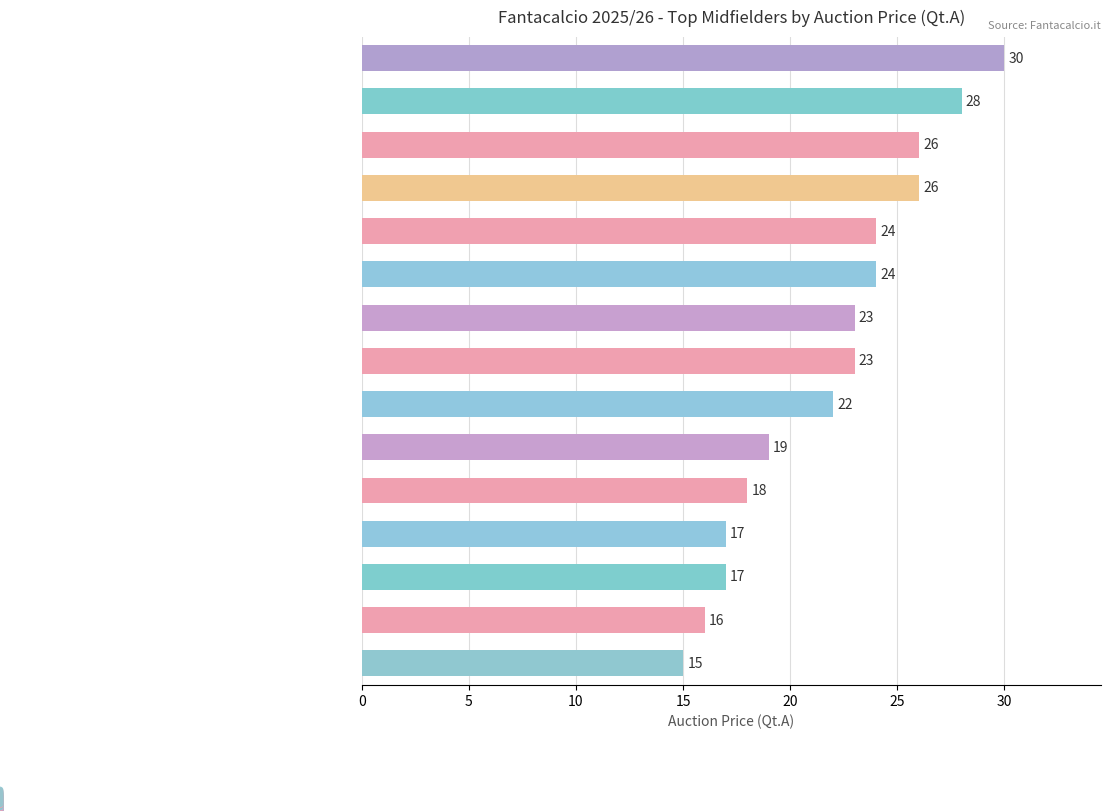

What is the smallest value displayed?

15